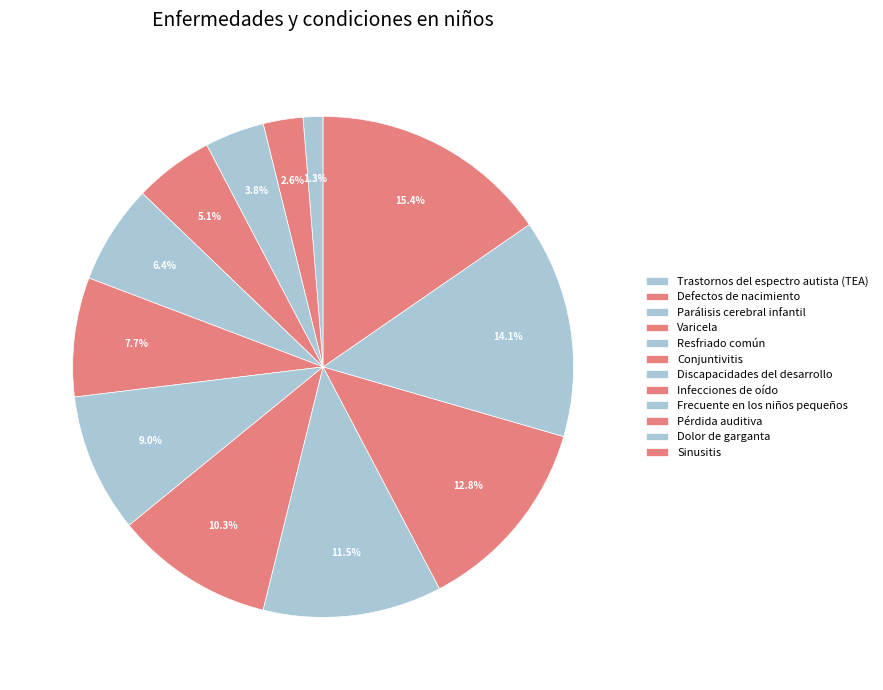

Count the number of slices in the pie.

12